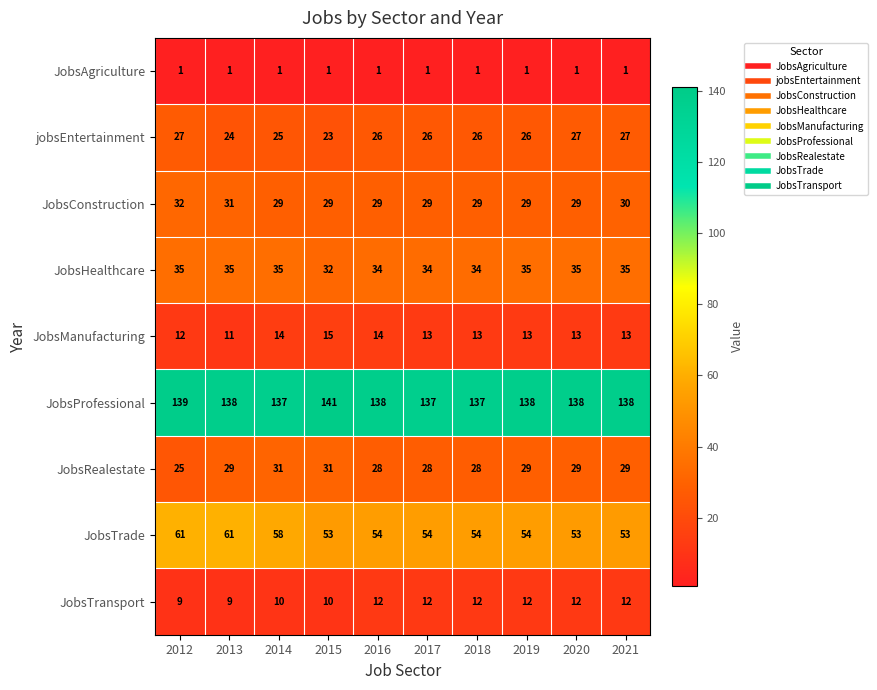

At which category is the sum across all series the highest?

2012